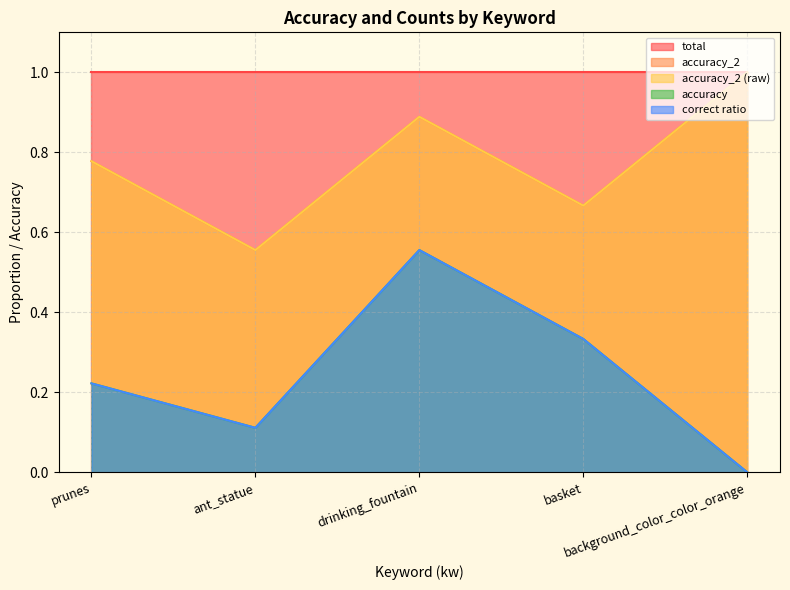

Which category has the highest value across all series?

background_color_color_orange